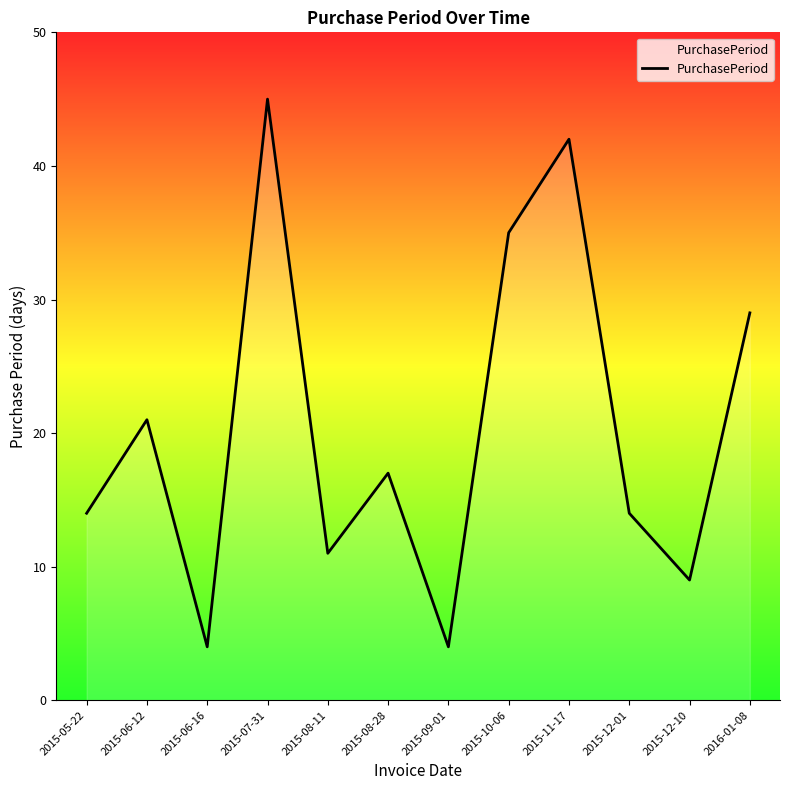

What is the change in value from 2015-10-06 to 2016-01-08?

-6